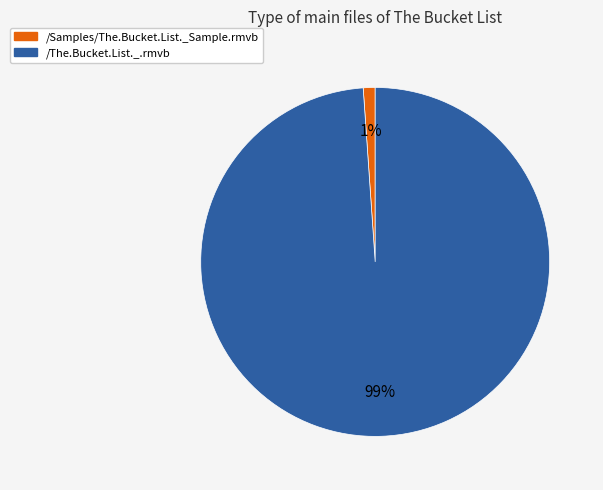

Is there a majority slice in this chart?

Yes